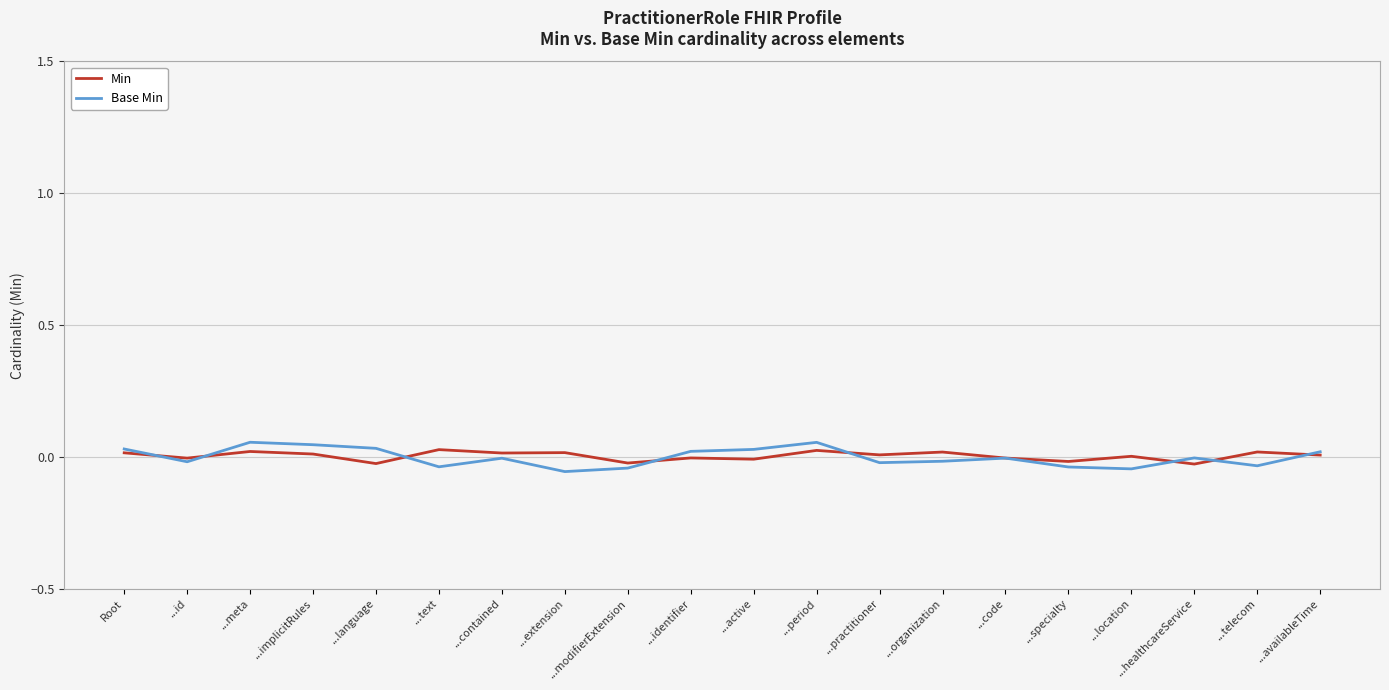

What position from the right is ...contained?

14